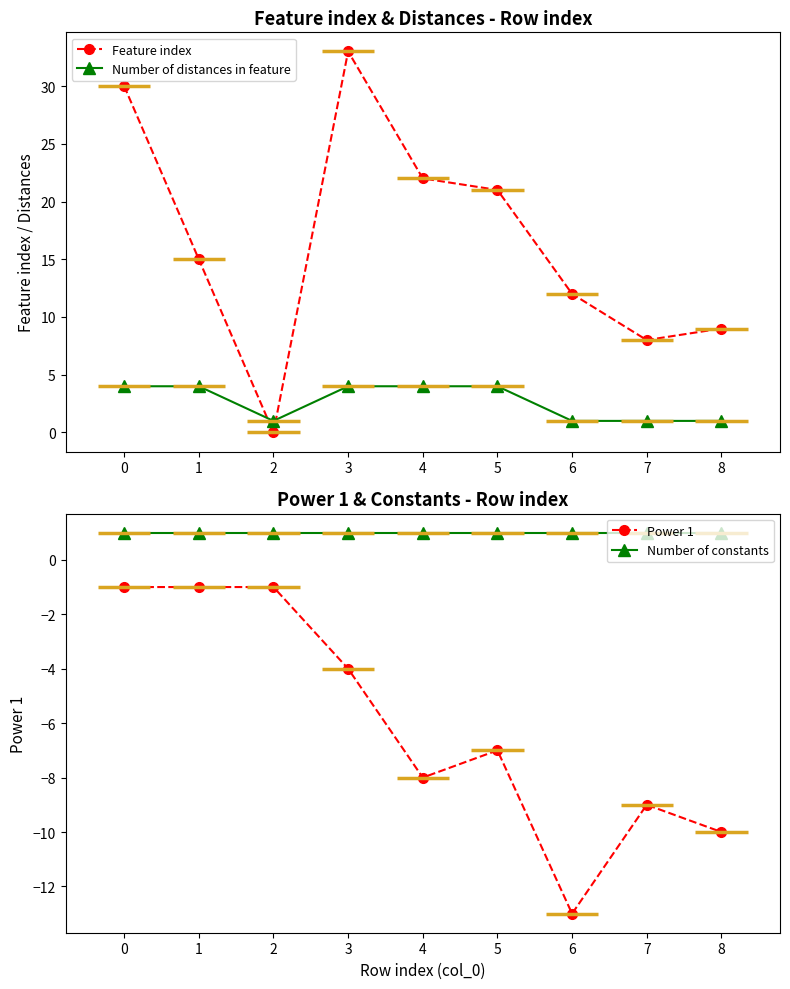

What is the smallest value displayed?

-13